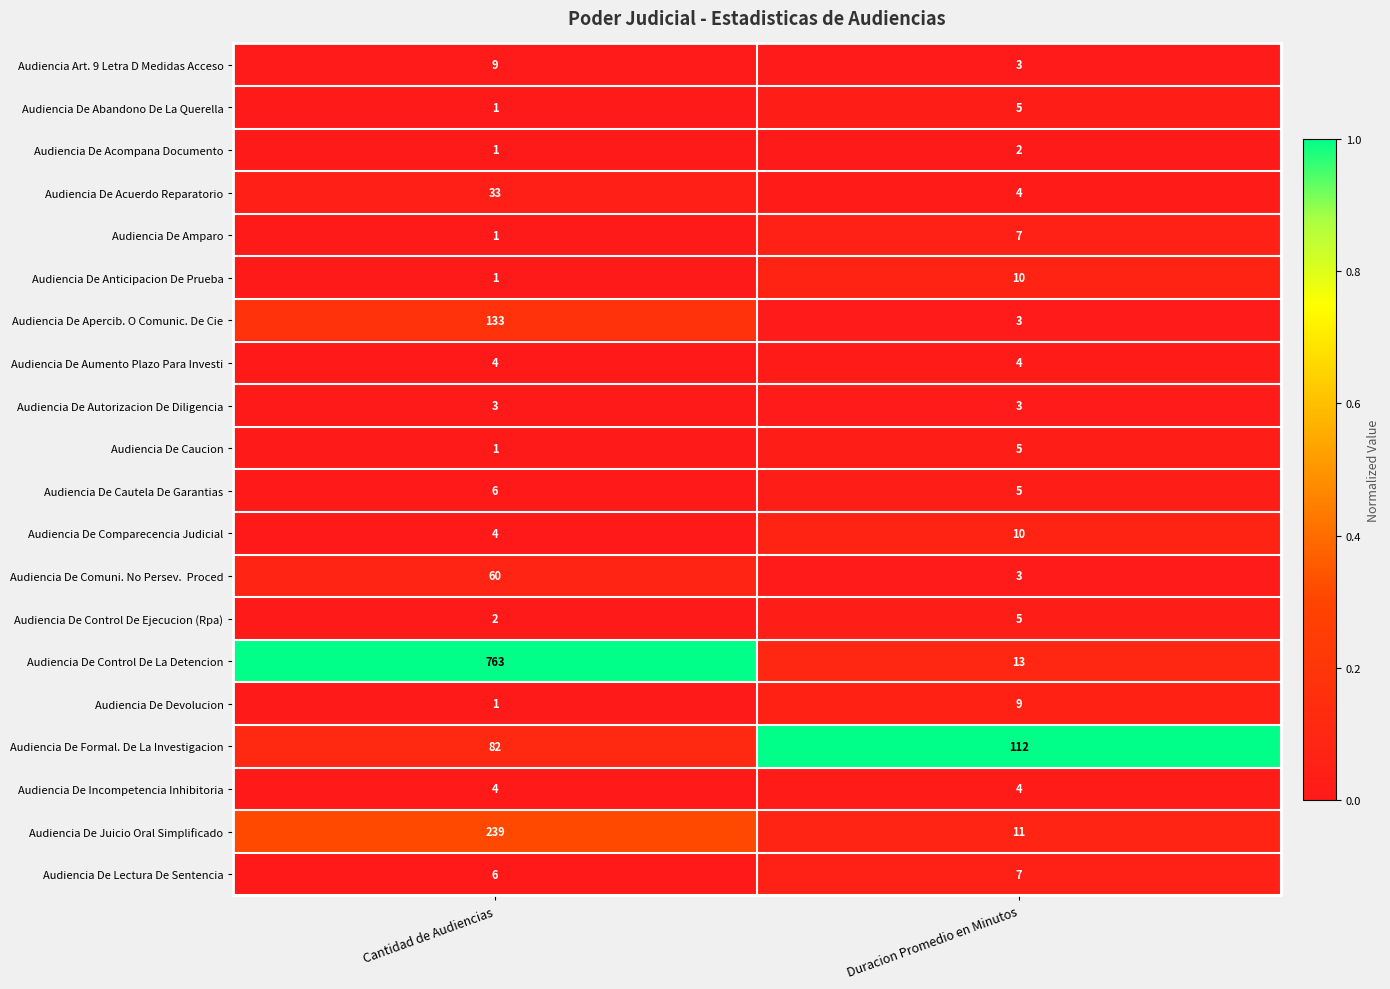

What is the highest value of the Audiencia De Comparecencia Judicial series?

10